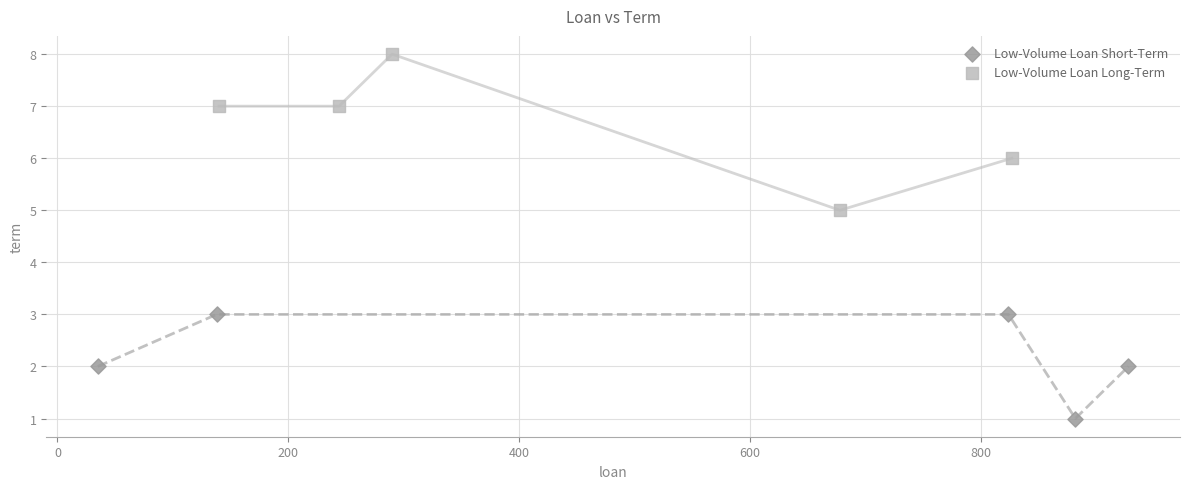

Which series has the largest Y range (max minus min)?

Low-Volume Loan Long-Term